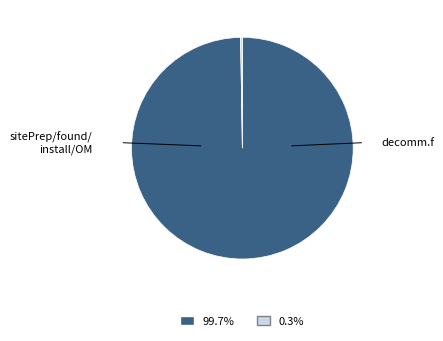

Does any single category account for the majority?

Yes